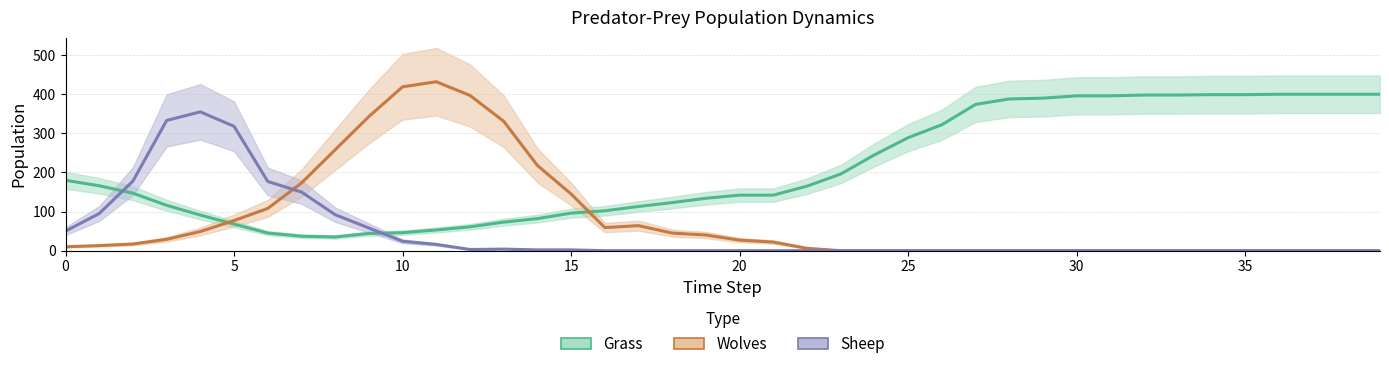

How many lines are shown in the chart?

3